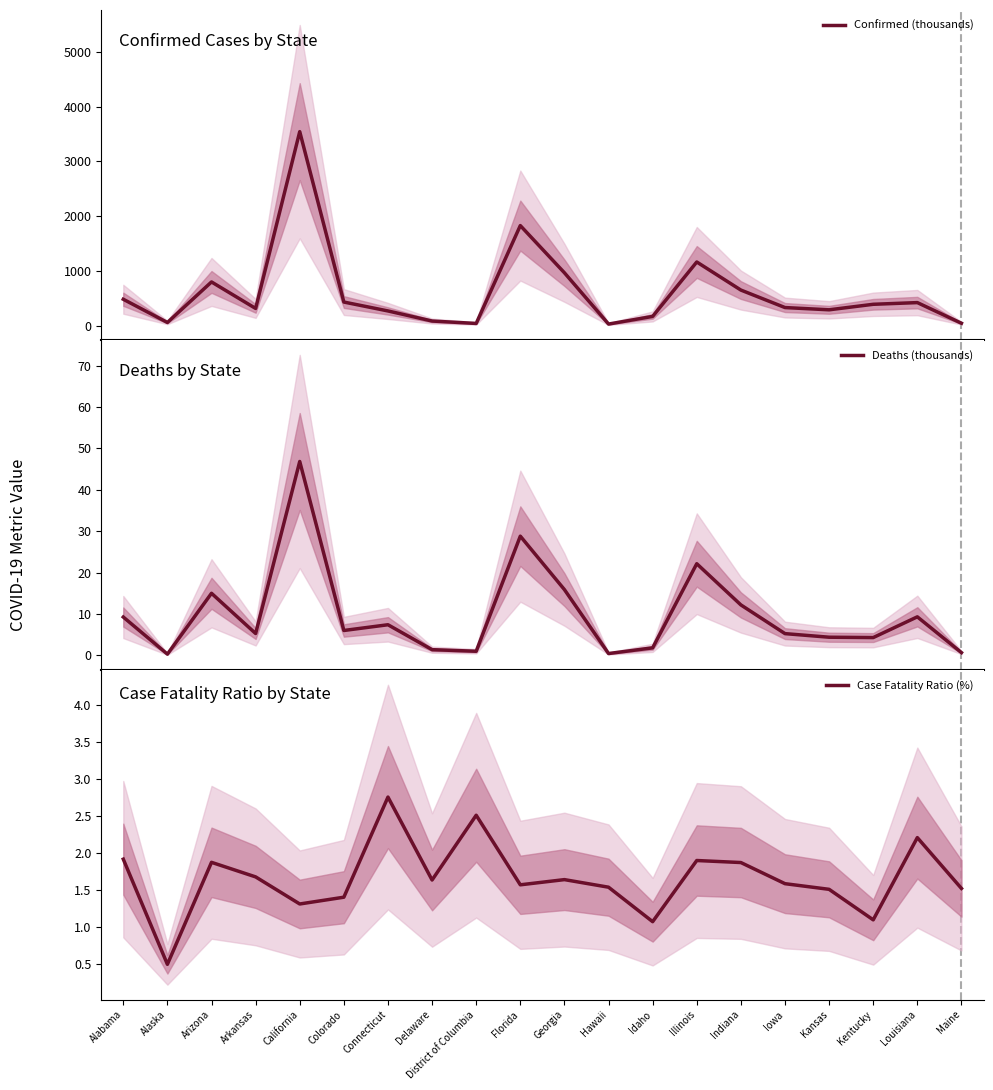

What are all the series names shown in the legend?

Confirmed (thousands), Deaths (thousands), Case Fatality Ratio (%)